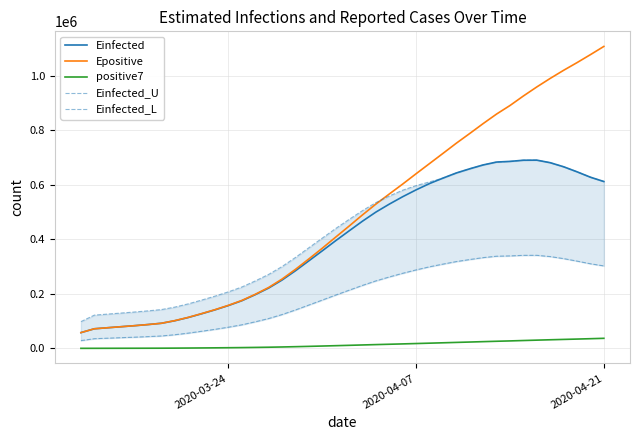

What is the maximum value for positive7?

37305.4